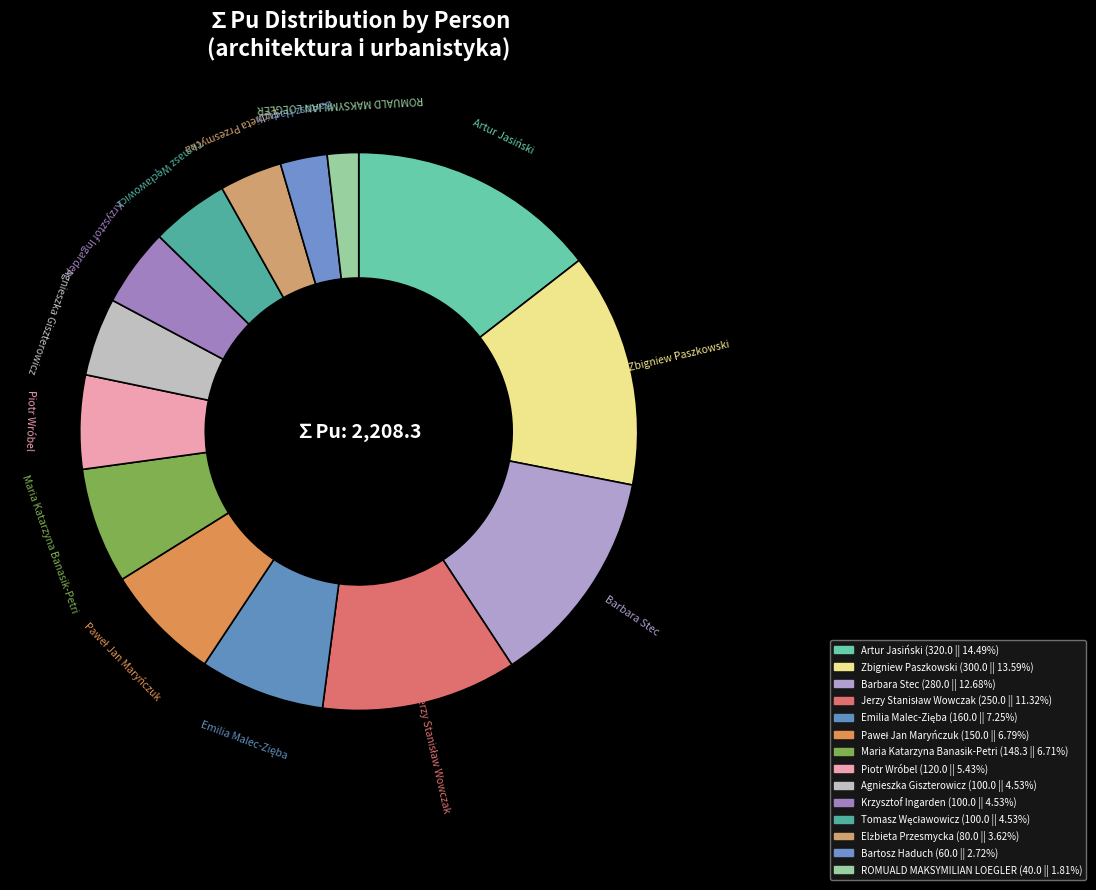

How many segments does this pie chart have?

14